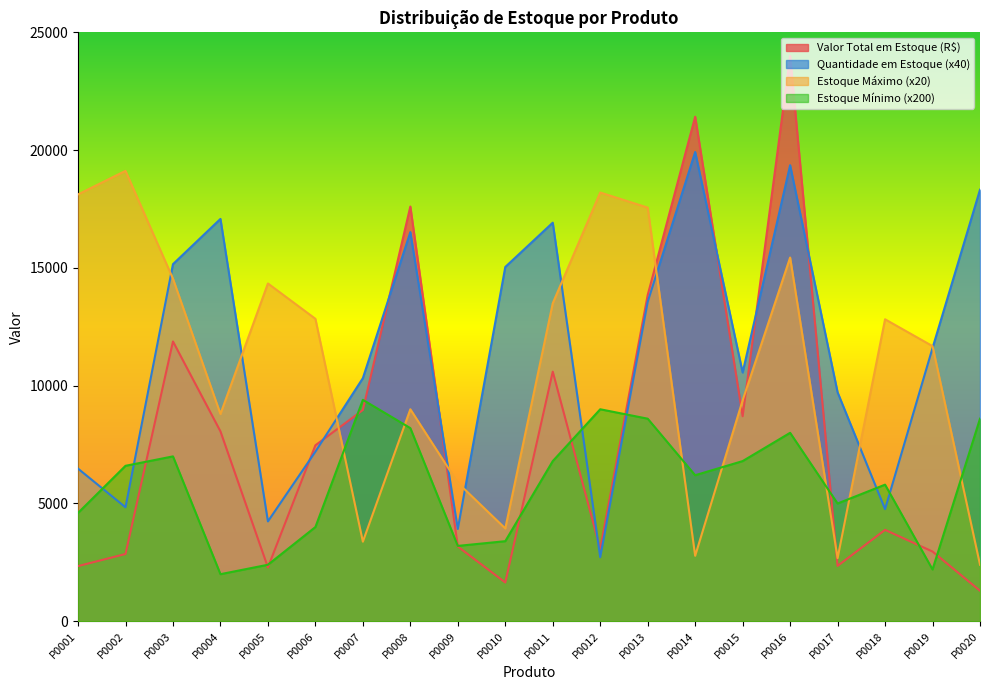

What is the value of the Valor Total em Estoque (R$) point at the 12th from the left?

3070.9